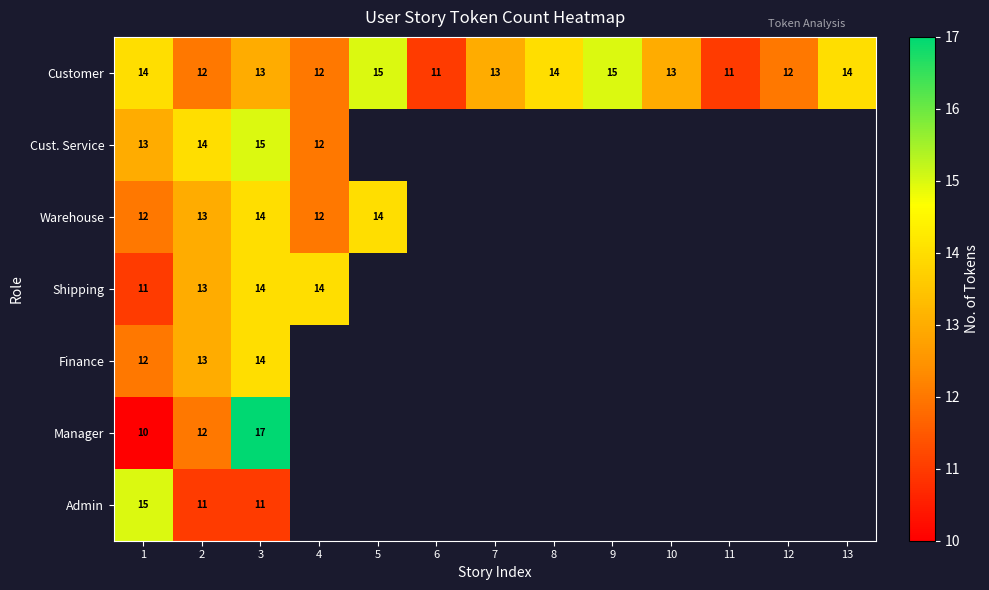

True or false: Customer has a value of 15 at 9.

True